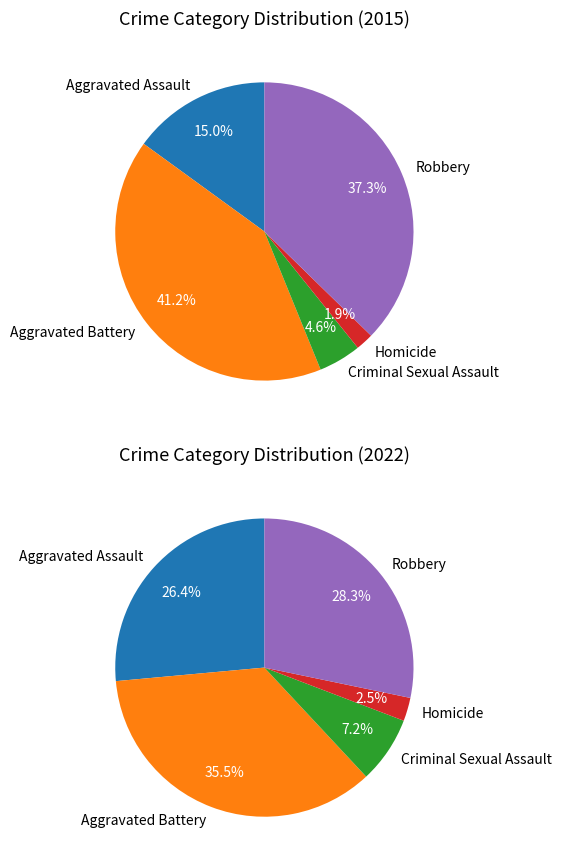

Which slice is the largest?

Aggravated Battery